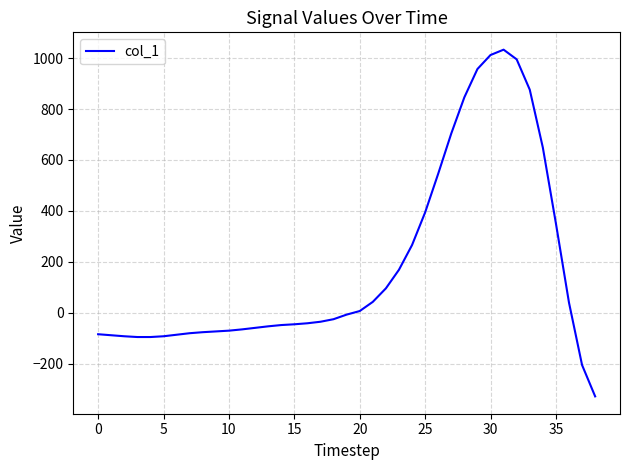

What is the difference between the maximum and minimum values?

1361